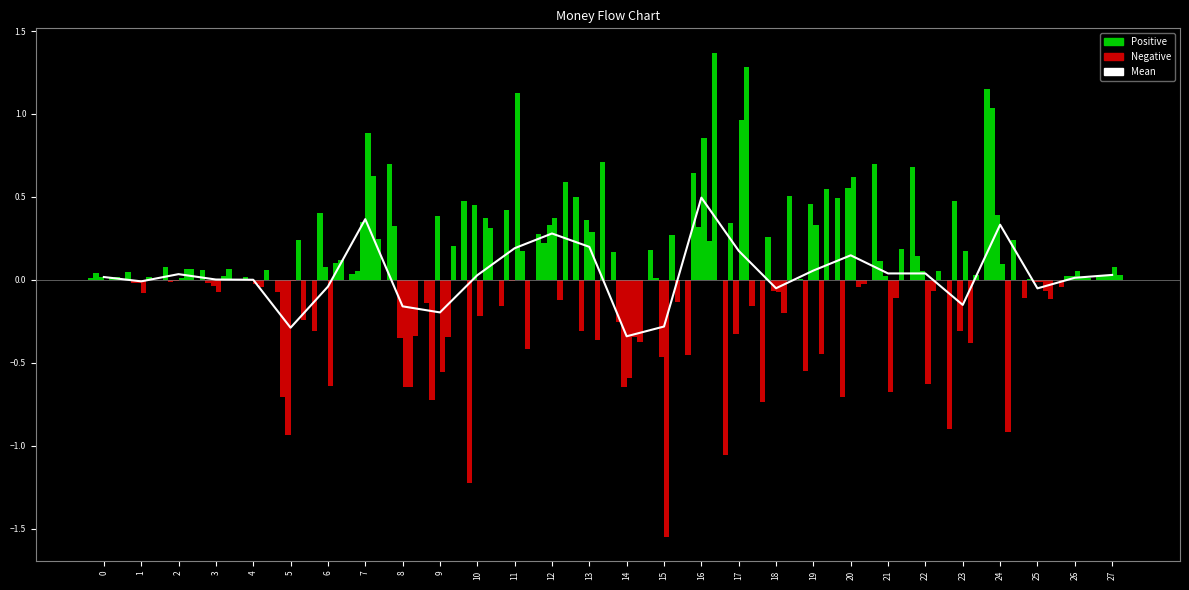

What is the approximate value of col_4 at 11?

1.1